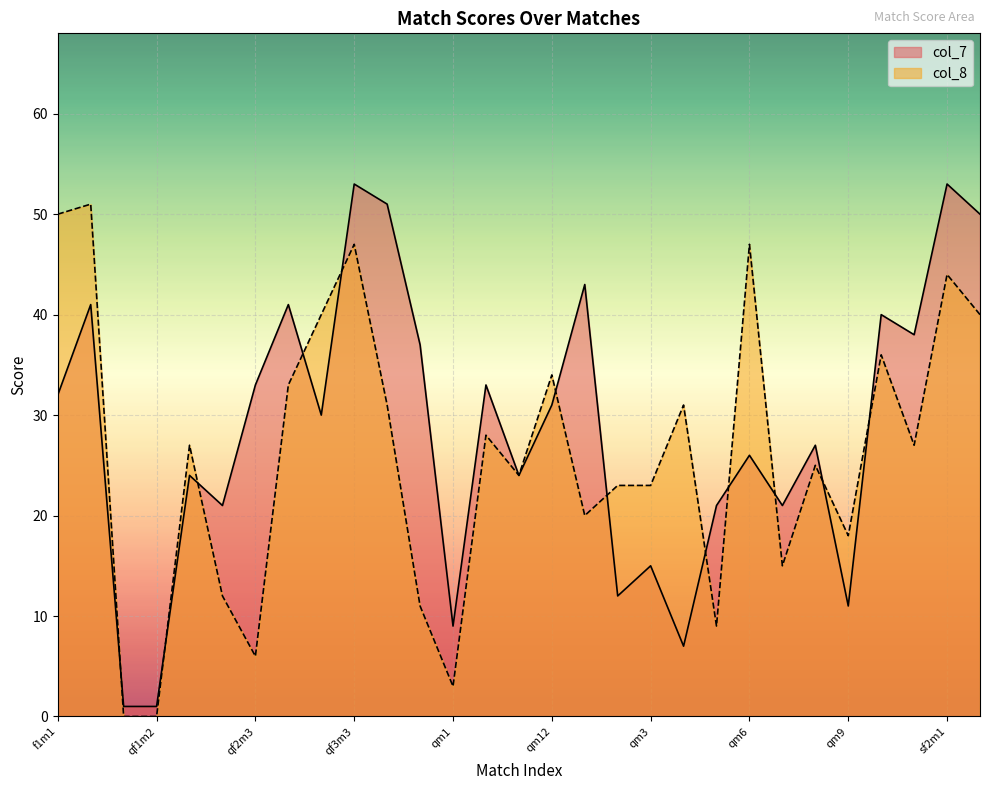

Which series has the widest spread of values?

col_7